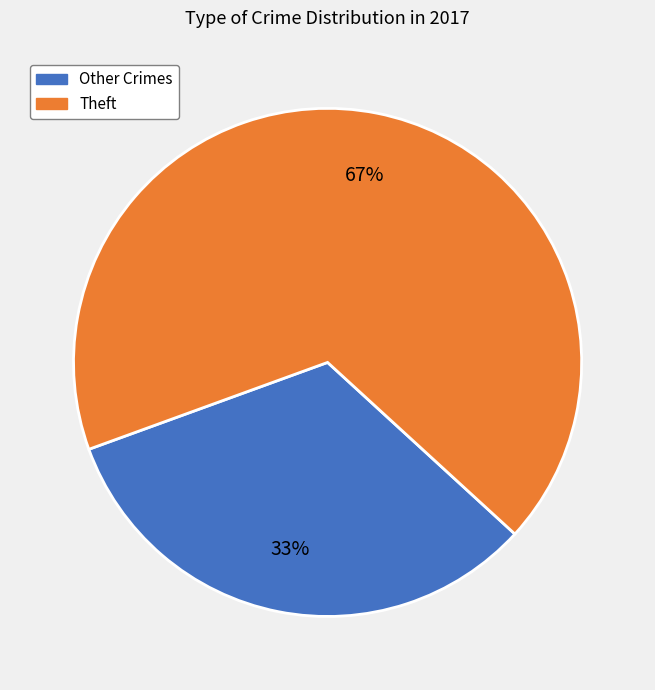

To the nearest percent, what is the average slice percentage?

50%